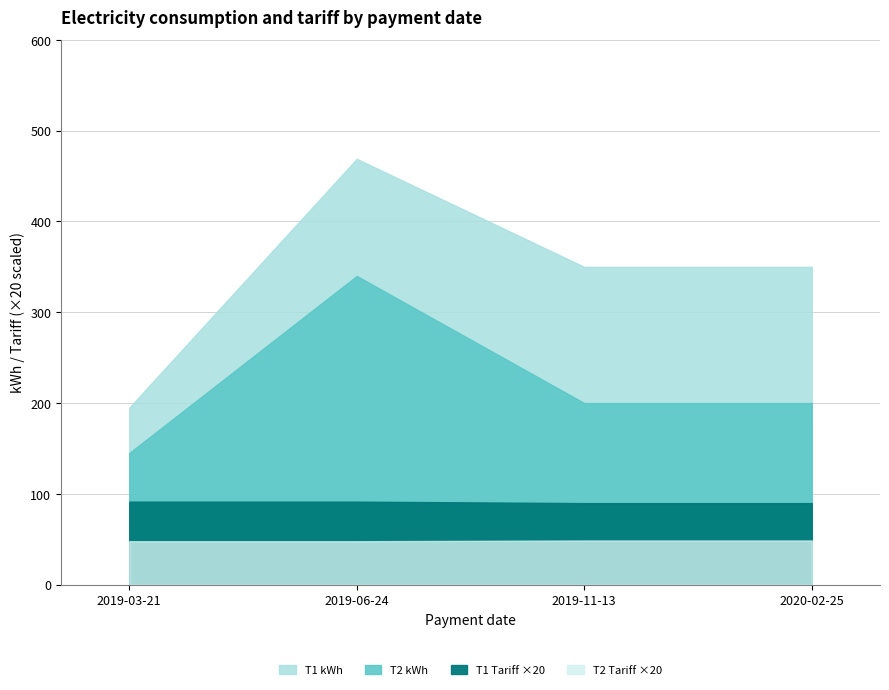

List the series in order of their peak value, highest first.

T1 kWh, T2 kWh, T1 Tariff, T2 Tariff